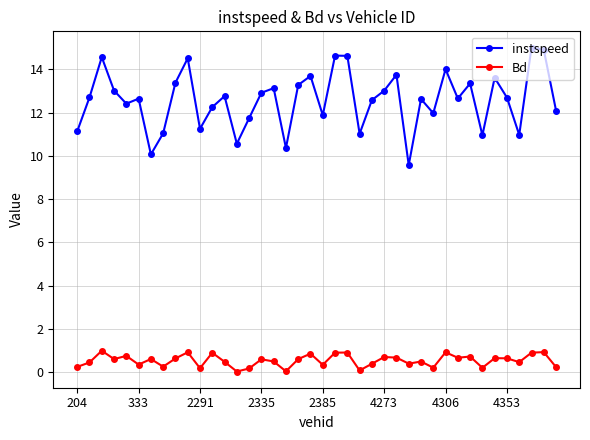

What is the maximum value shown in the chart?

15.0